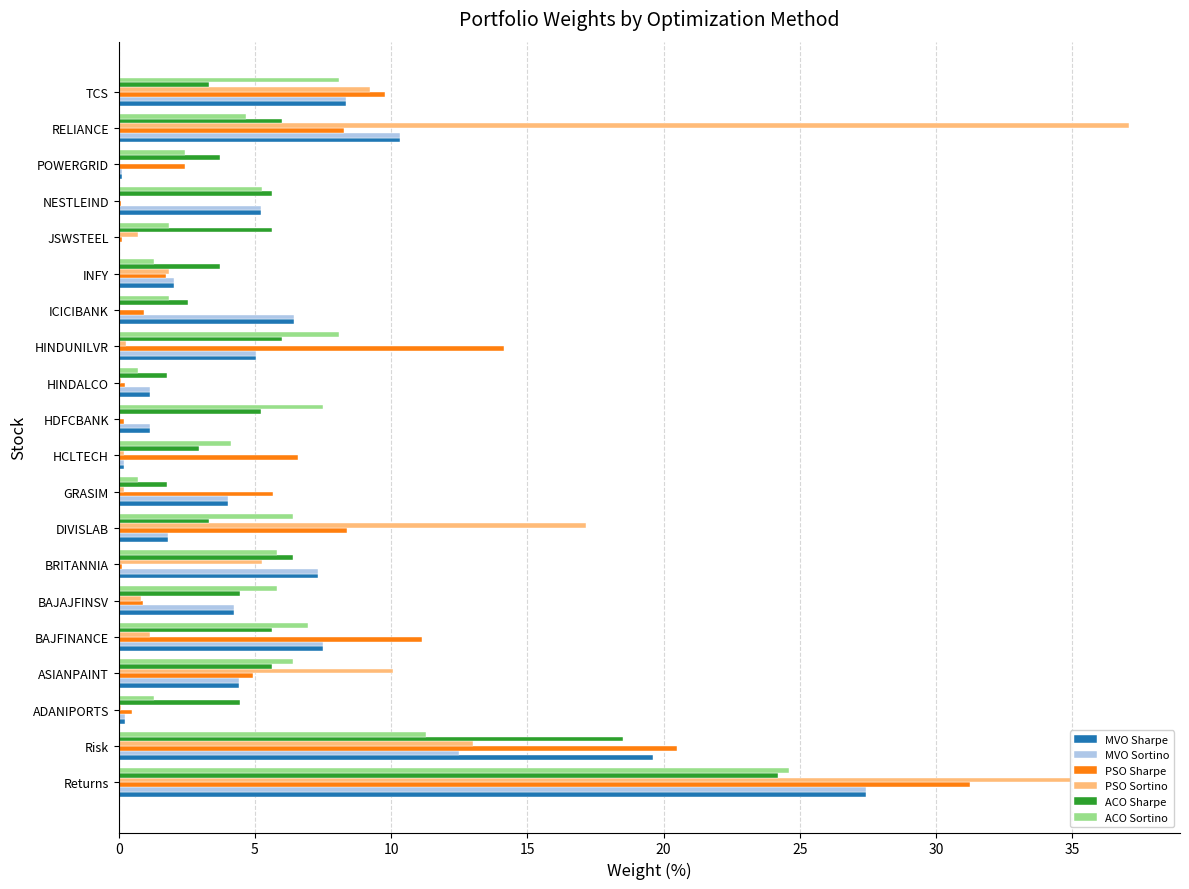

Is it true that ACO Sharpe equals 2.2 at ADANIPORTS?

False